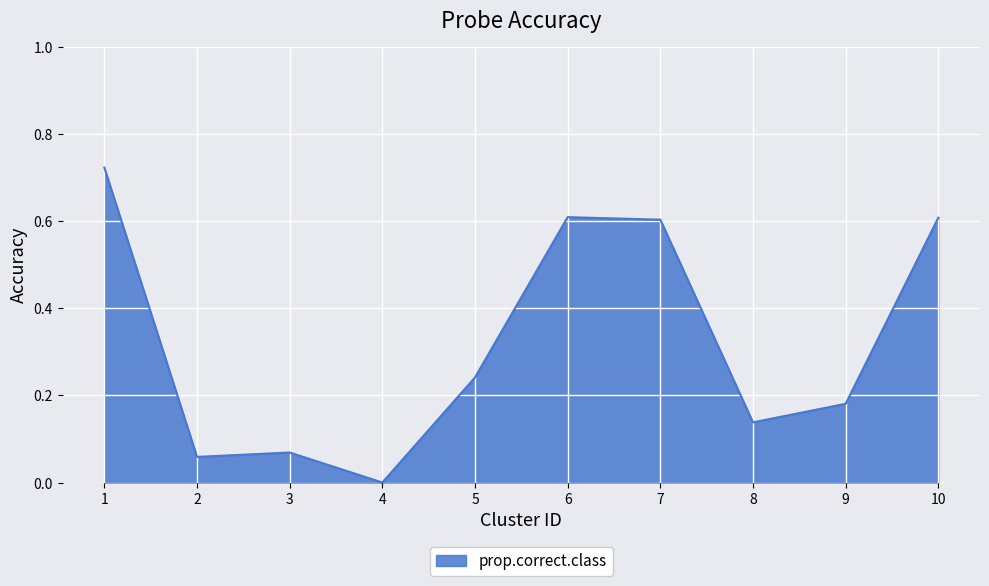

What is the average value?

0.3